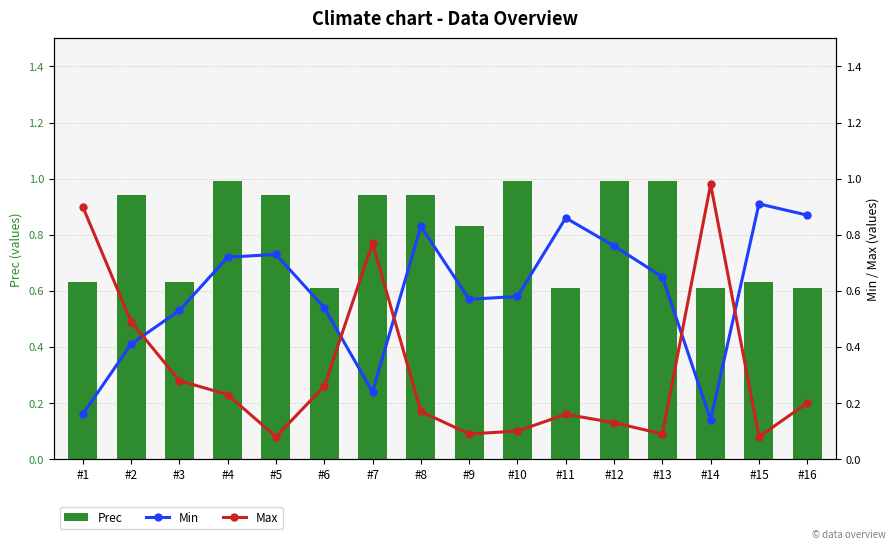

Rank the series by their maximum value, from highest to lowest.

Prec, Max, Min